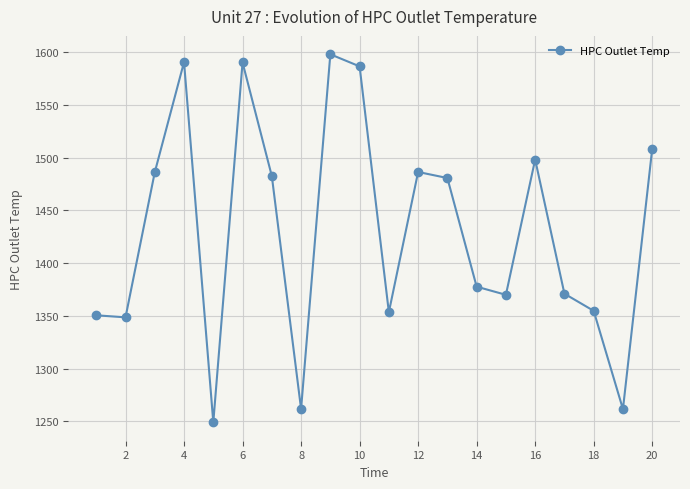

What is the greatest value displayed?

1598.0